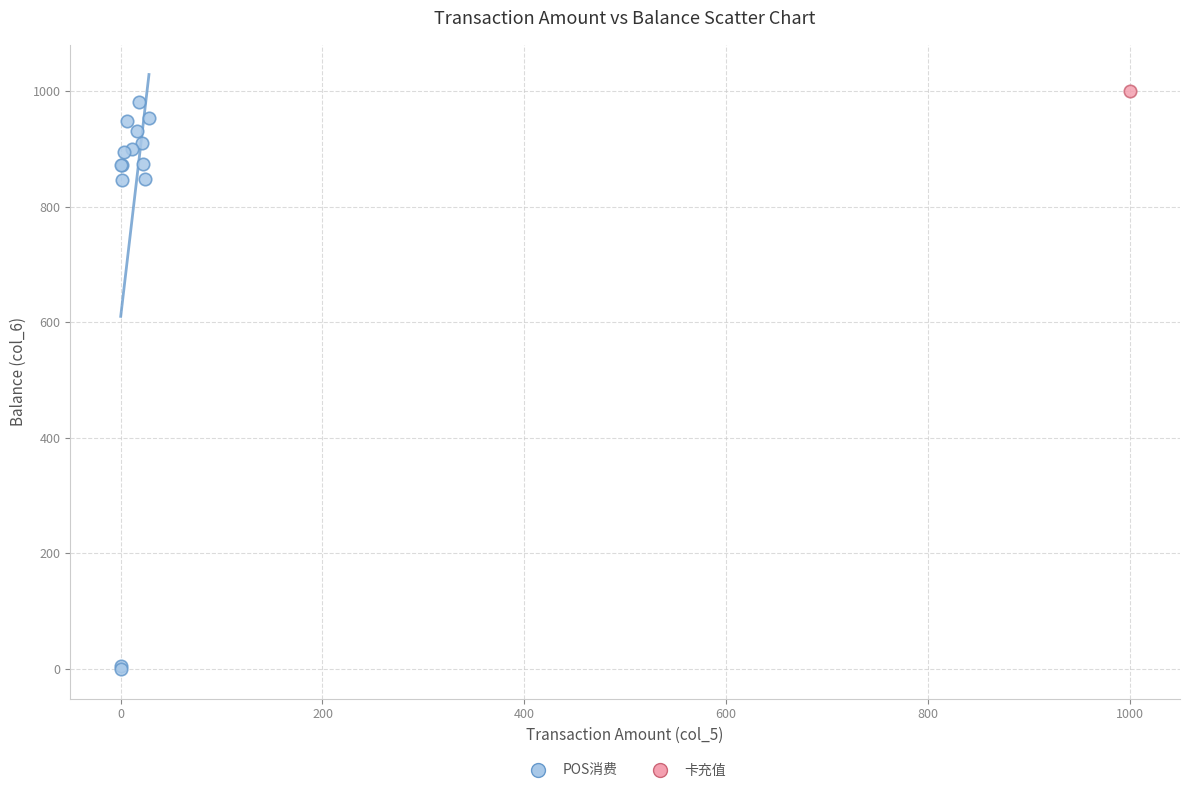

What are all the series names shown in the legend?

POS消费, 卡充值